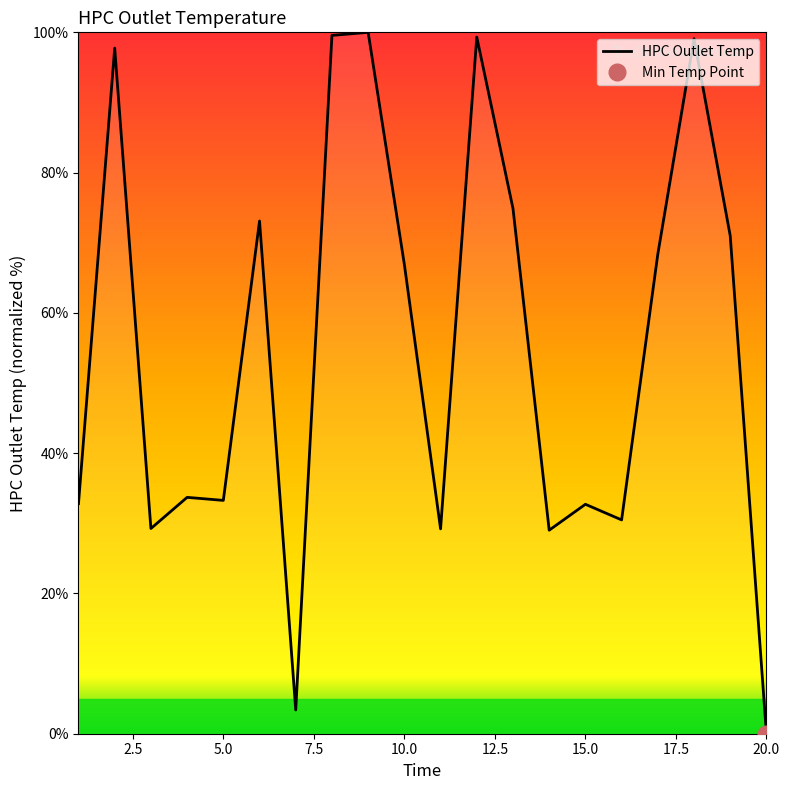

Does the chart have visible grid lines?

No